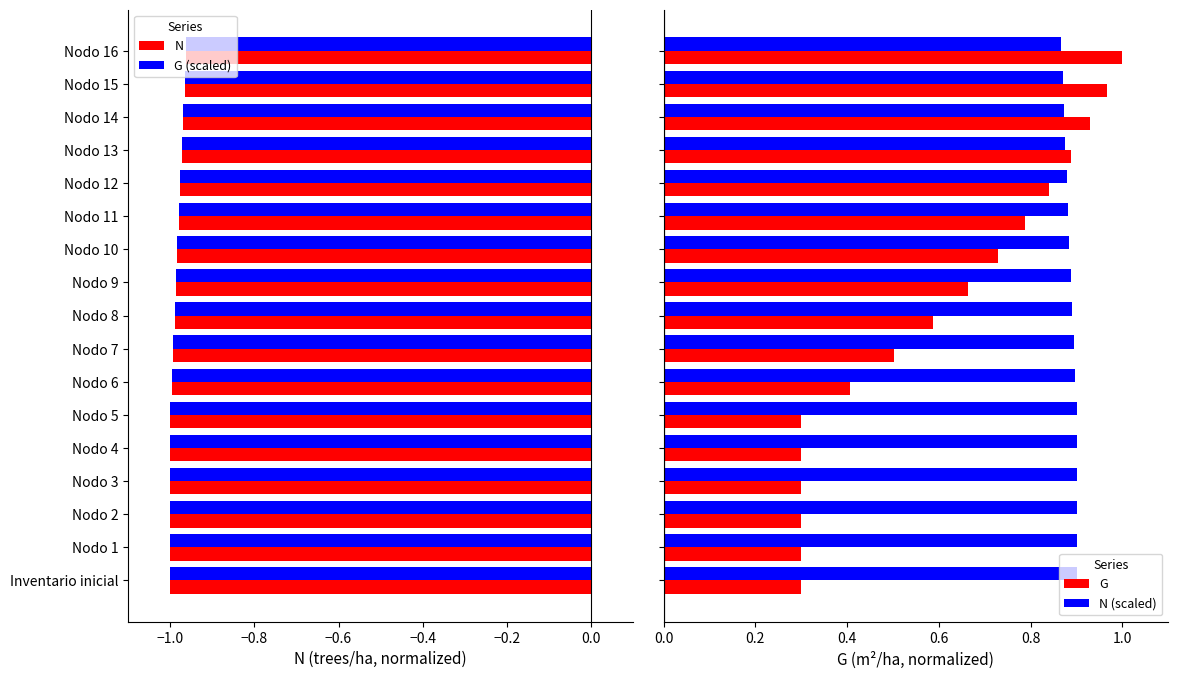

What is the average value of the N (scaled) series?

0.9